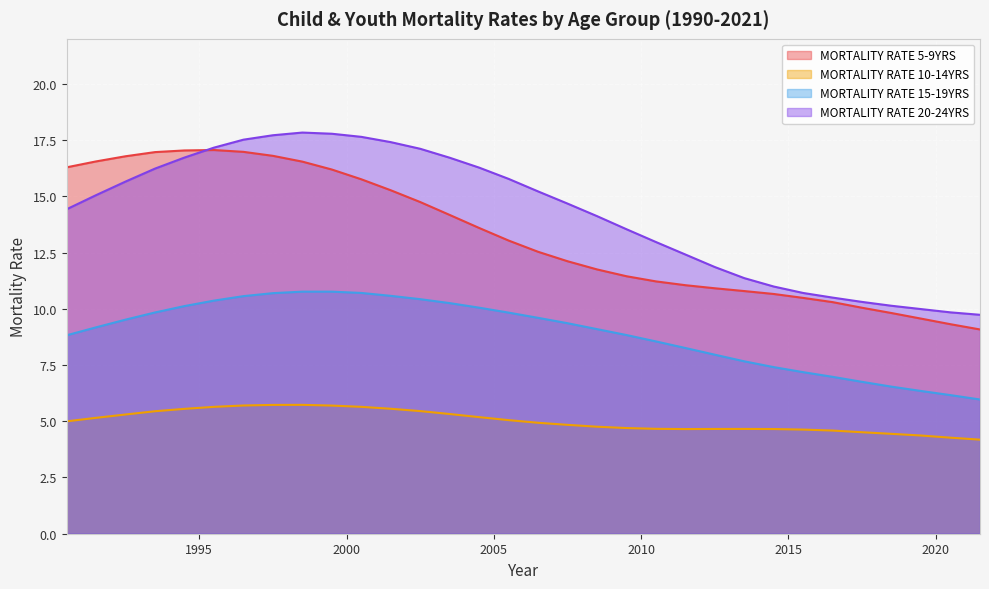

Which series has the widest spread of values?

MORTALITY RATE 20-24YRS